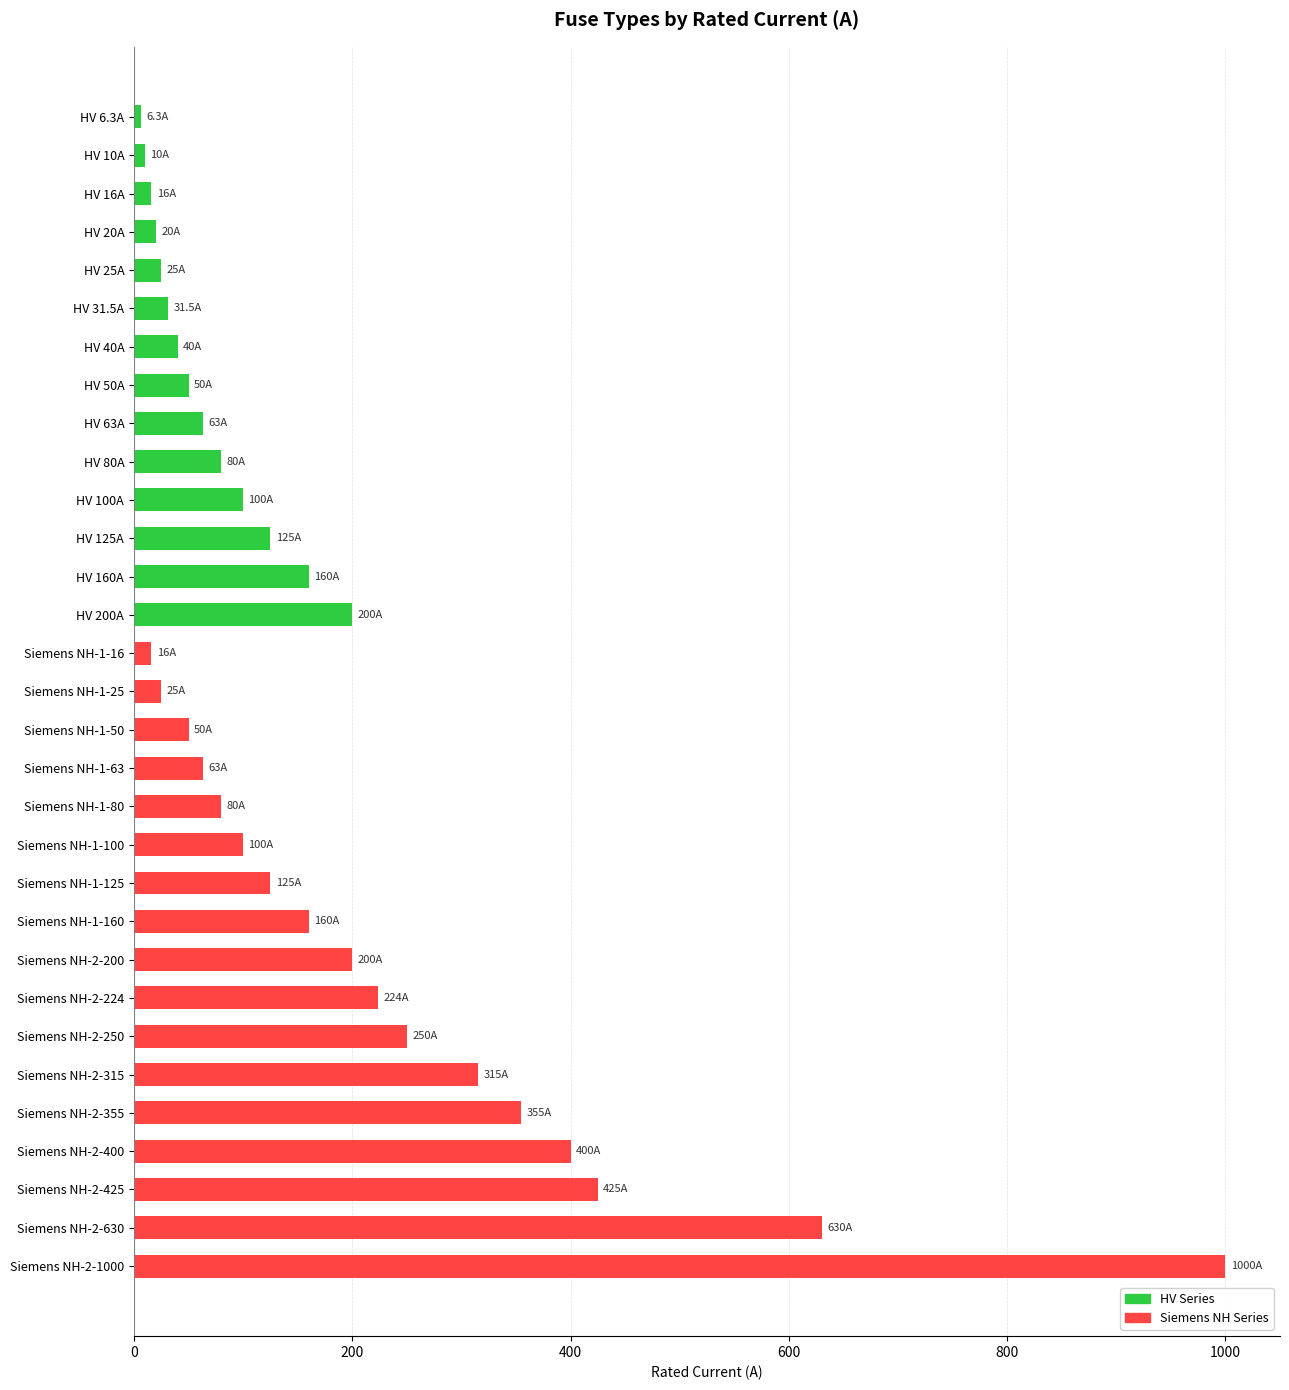

The chart shows a value of 400.0 at Siemens NH-2-400. True or false?

True